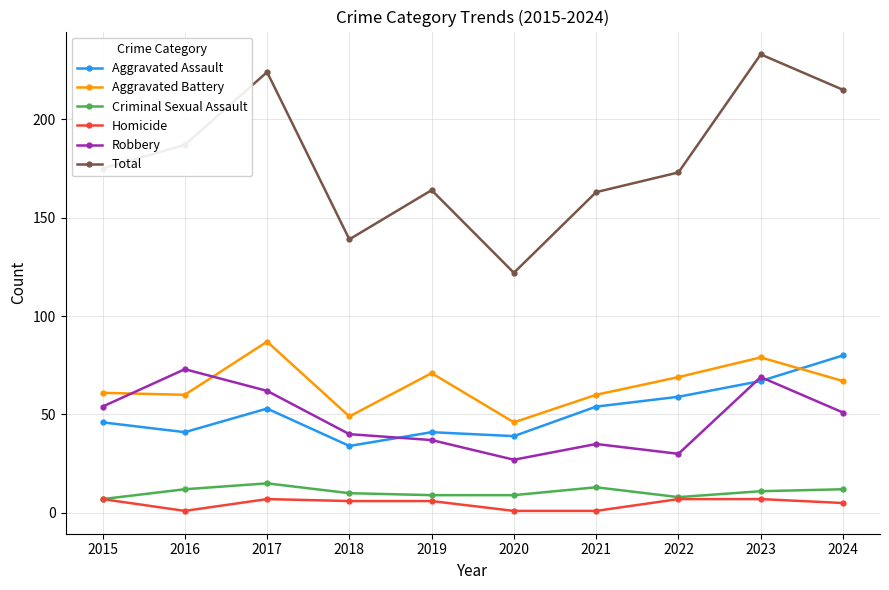

Between 2017 and 2018, which series saw the biggest shift?

Total